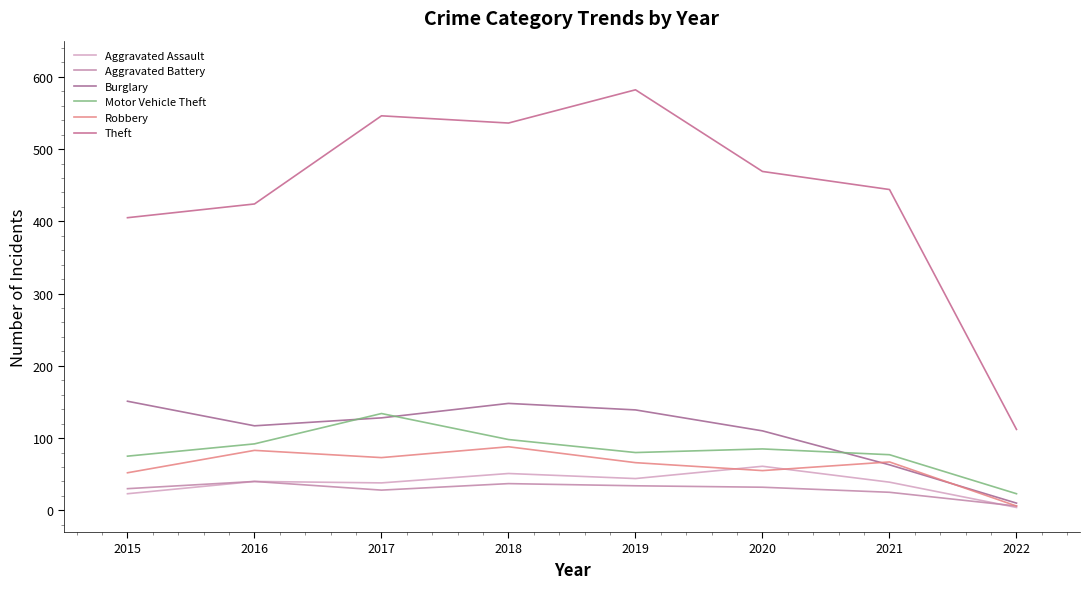

At which label does Theft reach its minimum?

2022